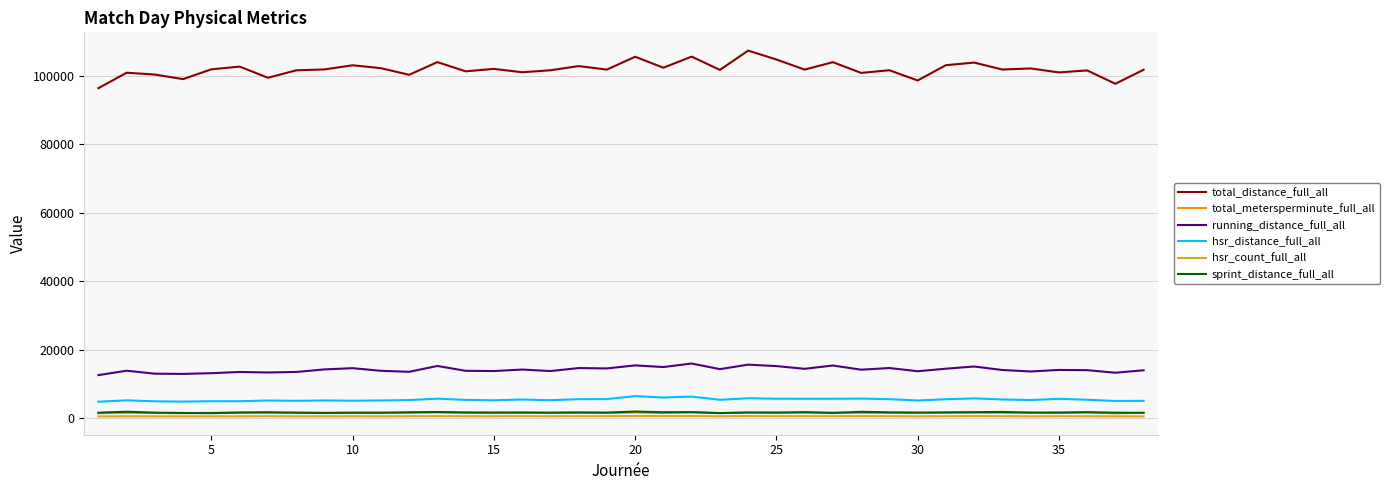

True or false: hsr_count_full_all and running_distance_full_all cross at least once.

False